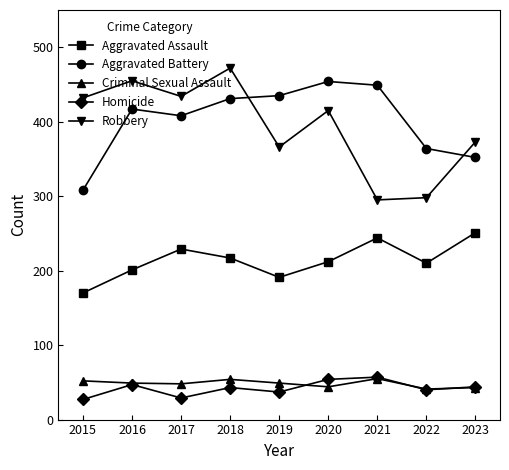

What is the greatest value displayed?

472